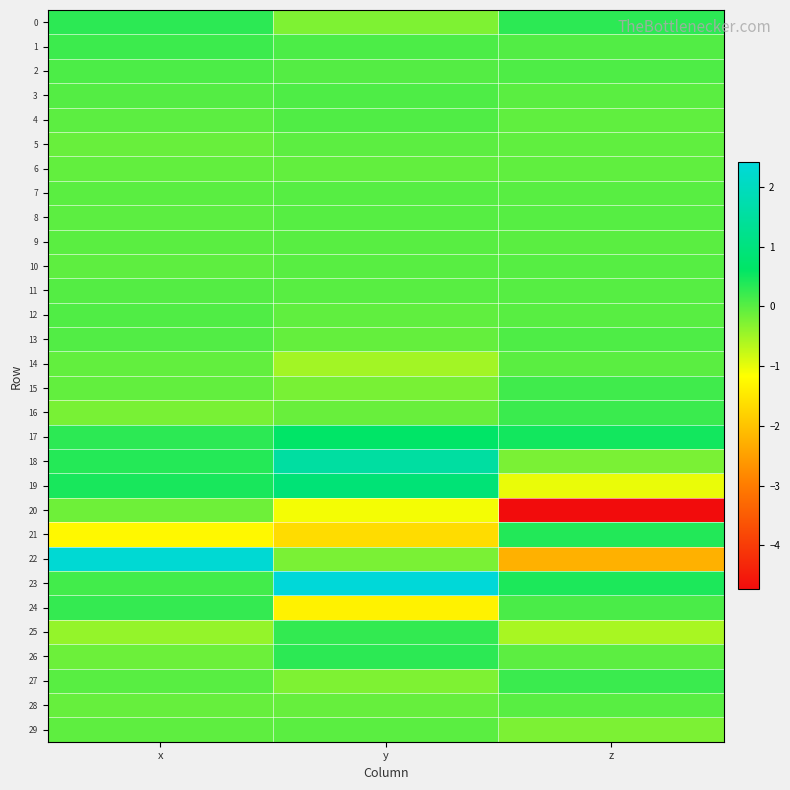

Reading left to right, extract all data points from this chart.

0: x=0.3	y=-0.3	z=0.3
1: x=0.2	y=0.1	z=0.0
2: x=0.1	y=0.0	z=0.1
3: x=0.0	y=0.1	z=-0.0
4: x=-0.0	y=0.1	z=-0.1
5: x=-0.1	y=-0.0	z=-0.1
6: x=-0.1	y=-0.1	z=-0.1
7: x=-0.0	y=0.0	z=0.0
8: x=-0.0	y=0.0	z=0.0
9: x=-0.0	y=-0.0	z=-0.0
10: x=-0.0	y=-0.0	z=0.0
11: x=0.0	y=-0.0	z=0.0
12: x=0.1	y=-0.0	z=0.0
13: x=0.0	y=-0.1	z=0.1
14: x=-0.1	y=-0.5	z=-0.0
15: x=-0.1	y=-0.2	z=0.2
16: x=-0.2	y=-0.1	z=0.2
17: x=0.3	y=0.6	z=0.5
18: x=0.4	y=1.6	z=-0.2
19: x=0.5	y=0.9	z=-1.0
20: x=-0.1	y=-1.1	z=-4.7
21: x=-1.2	y=-1.6	z=0.4
22: x=2.3	y=-0.2	z=-2.2
23: x=0.2	y=2.4	z=0.4
24: x=0.3	y=-1.3	z=0.1
25: x=-0.4	y=0.3	z=-0.6
26: x=-0.1	y=0.3	z=-0.0
27: x=0.0	y=-0.3	z=0.2
28: x=-0.1	y=-0.1	z=0.0
29: x=-0.0	y=-0.0	z=-0.2